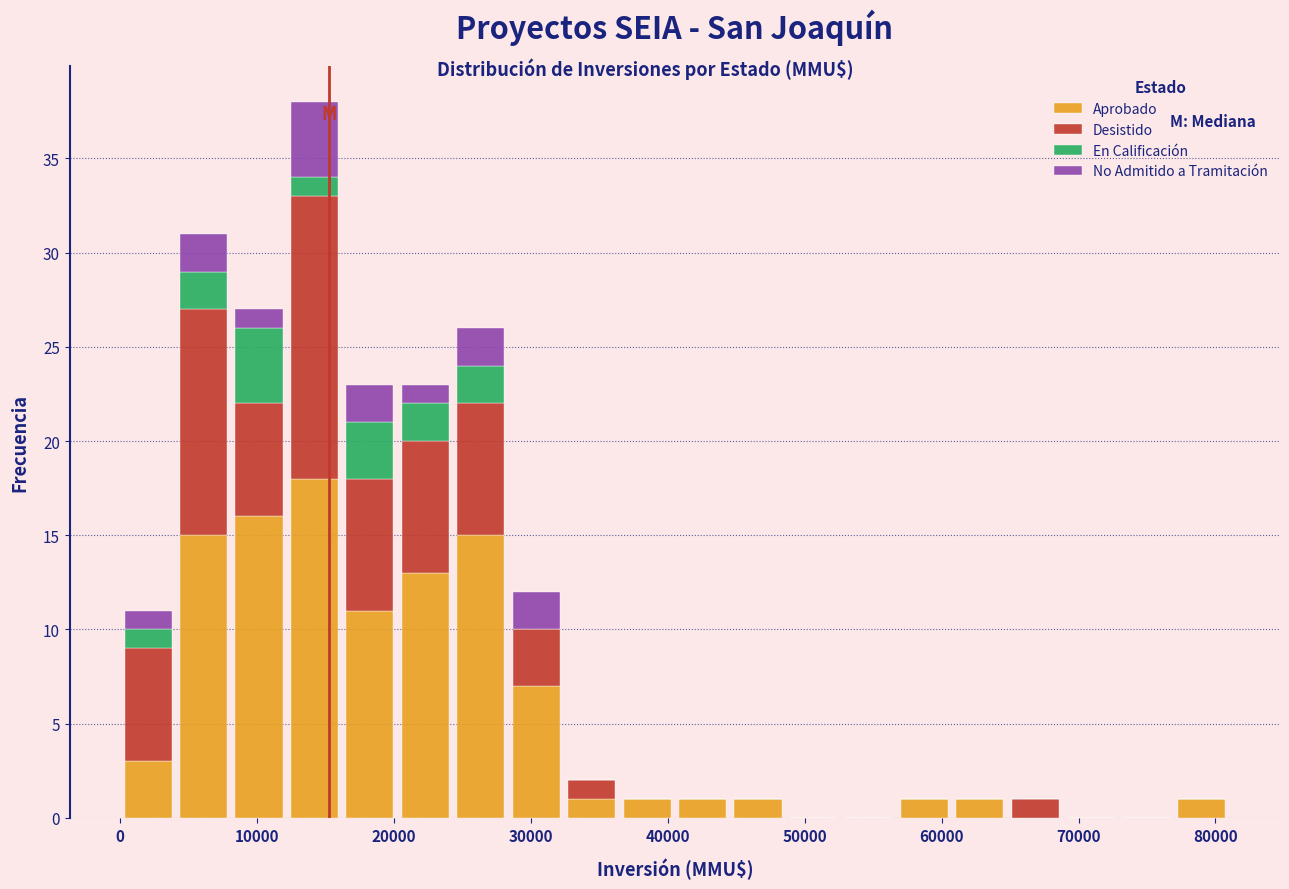

Which range on the x-axis has the tallest stacked bar (by total height)?

12000 to 16000